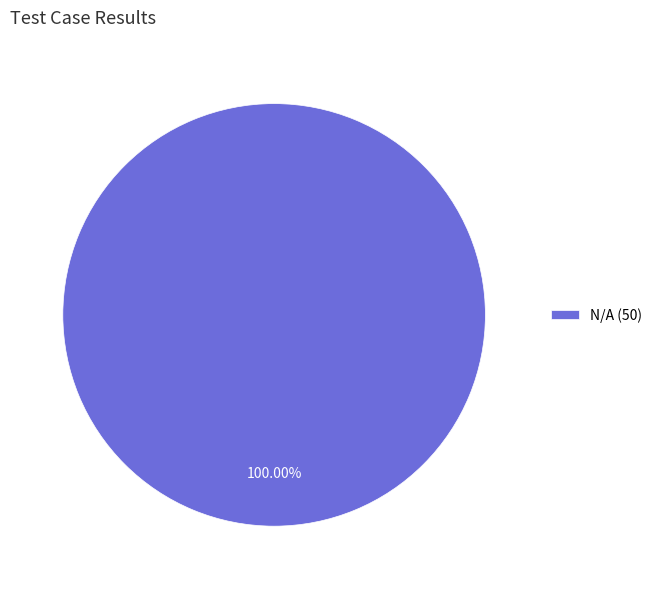

How many segments does this pie chart have?

1